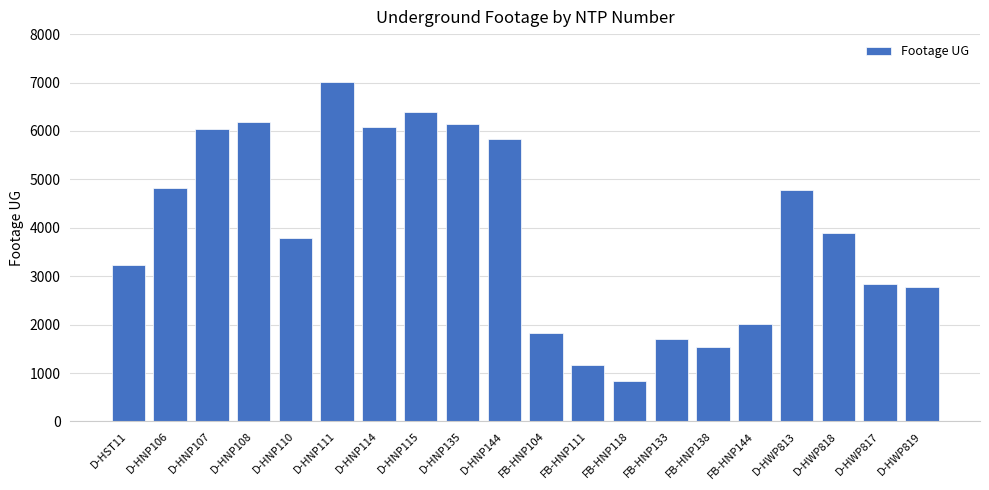

What is the label of the 17th bar from the right?

D-HNP108